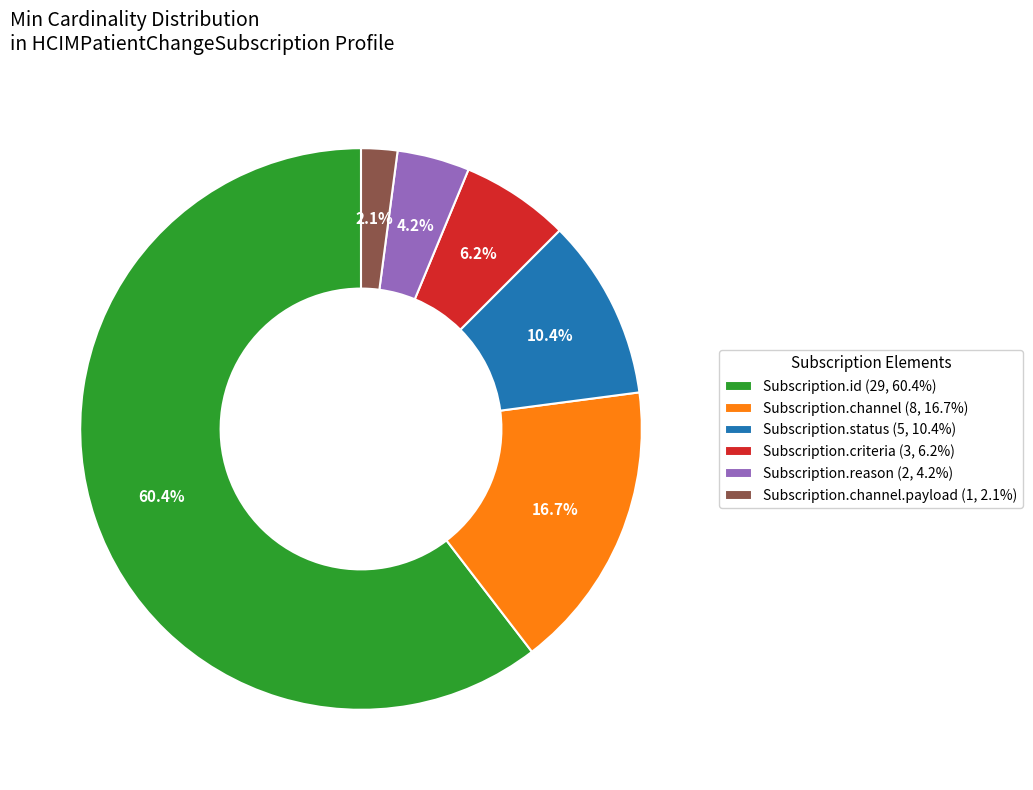

Which has a higher value, Subscription.channel (8, 16.7%) or Subscription.id (29, 60.4%)?

Subscription.id (29, 60.4%)